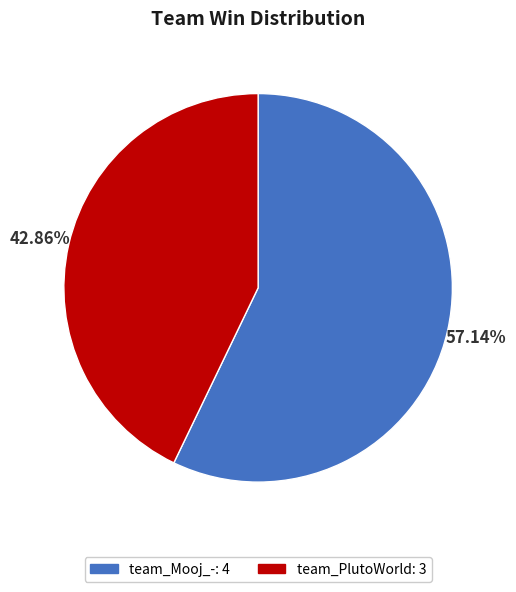

The team_PlutoWorld slice represents 43% of the pie. True or false?

True